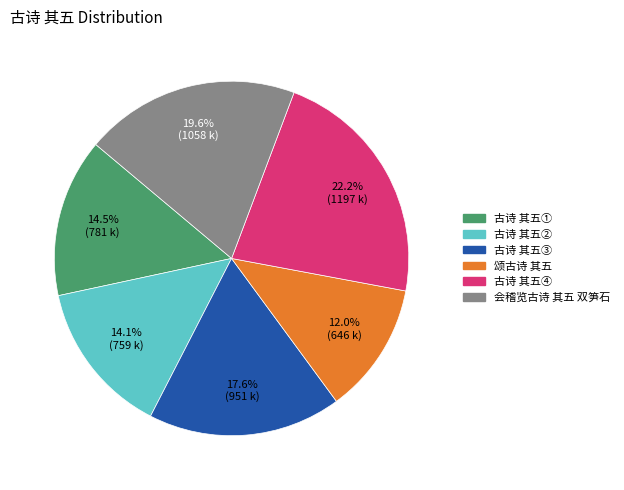

Is there any slice that represents more than half of the pie?

No